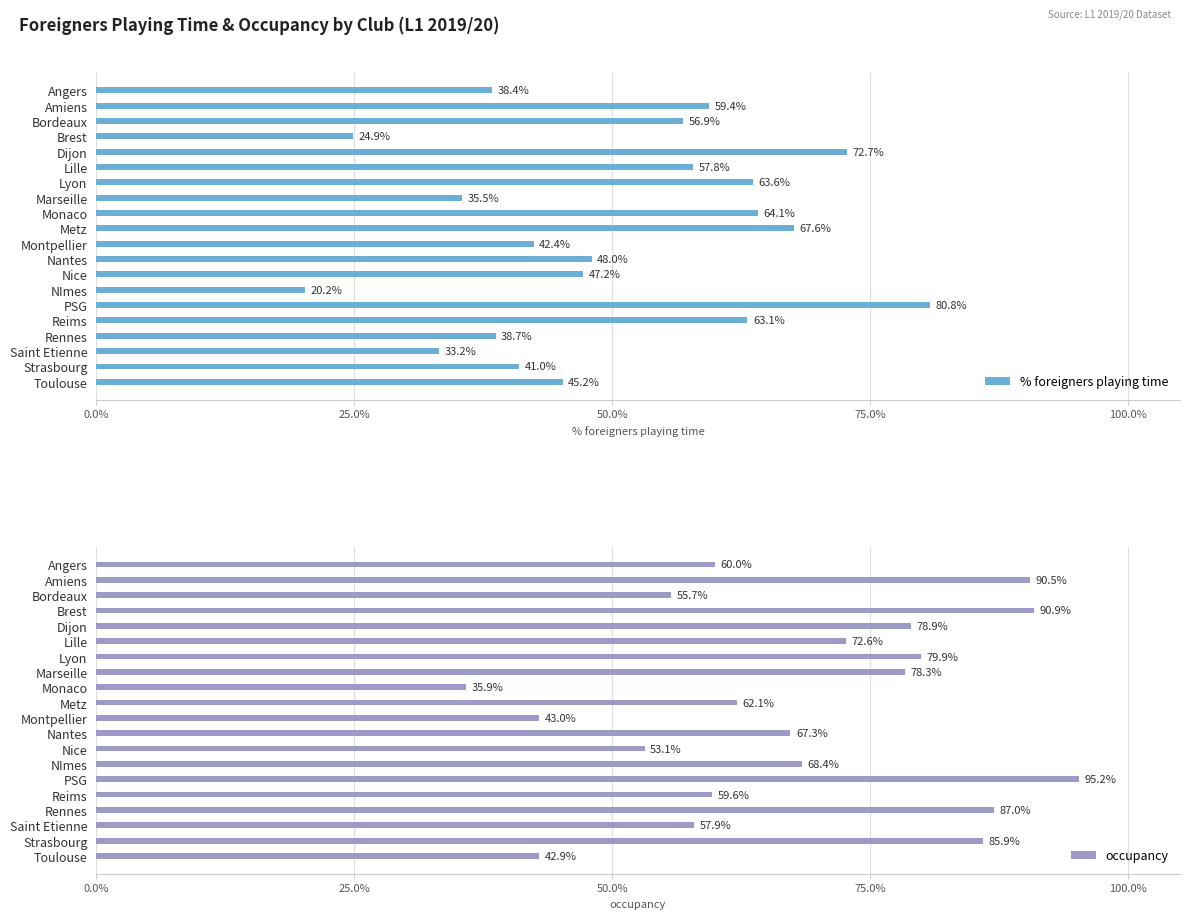

At Reims, list the series in order from largest to smallest.

% foreigners playing time, occupancy